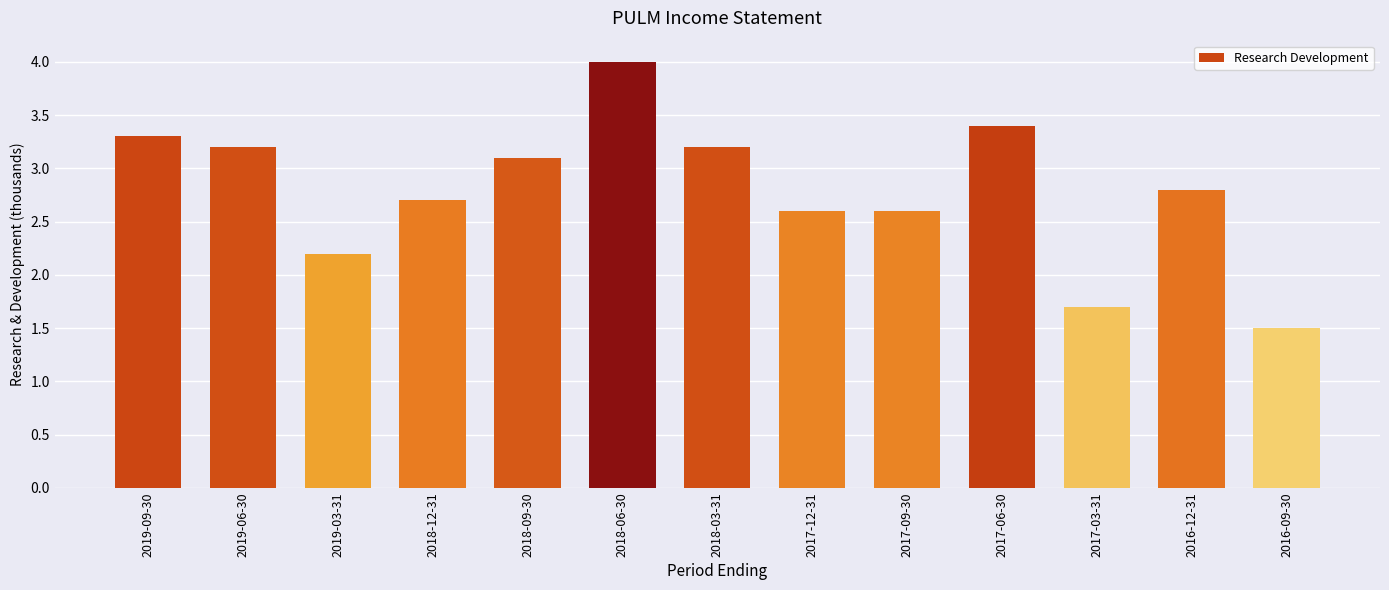

What is the average value?

2.8